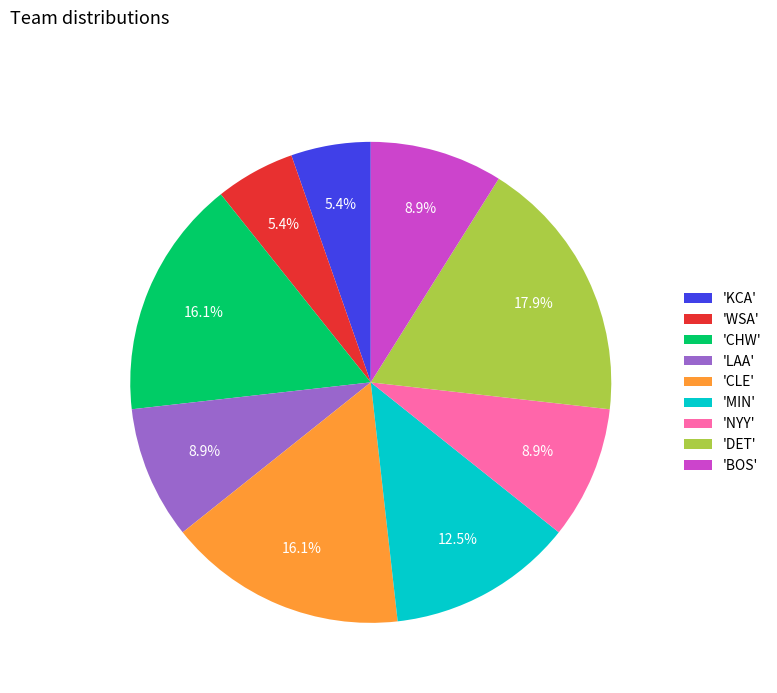

Does any single category account for the majority?

No